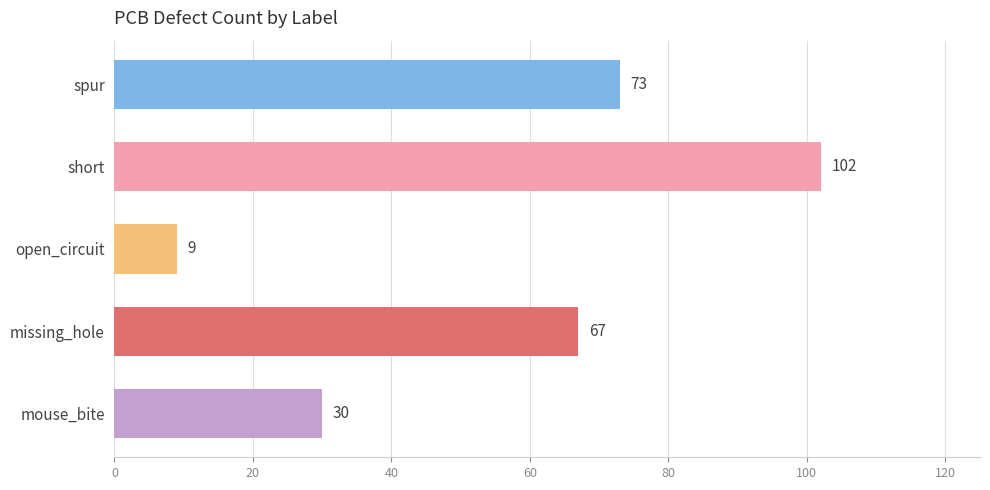

Rank the categories by value from highest to lowest.

short, spur, missing_hole, mouse_bite, open_circuit